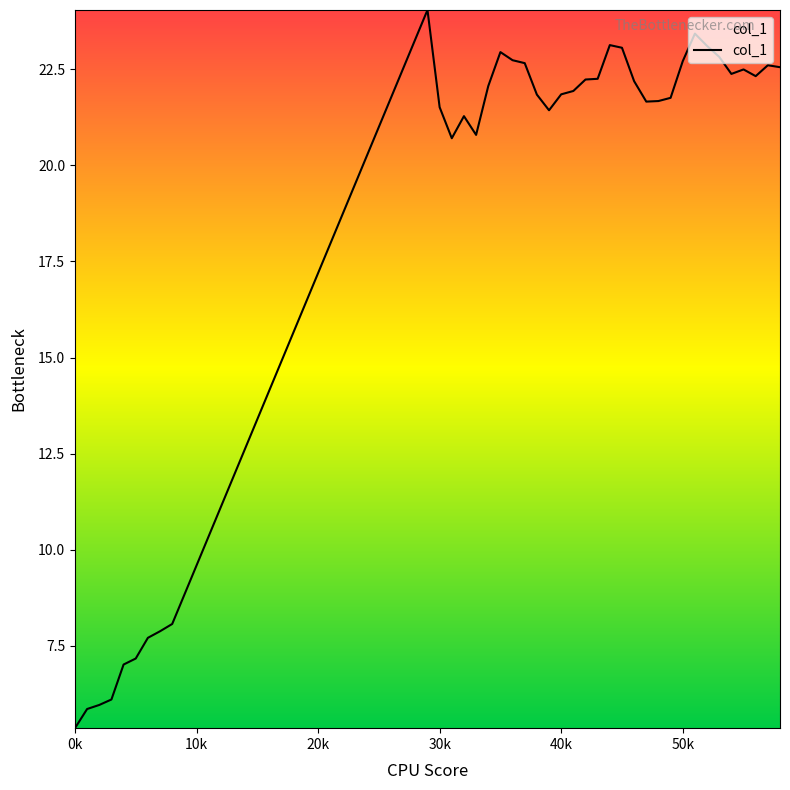

How many values are below 21?

11